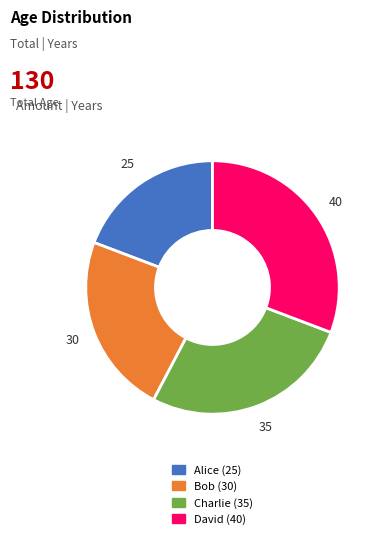

Between Charlie and Bob, which is larger?

Charlie